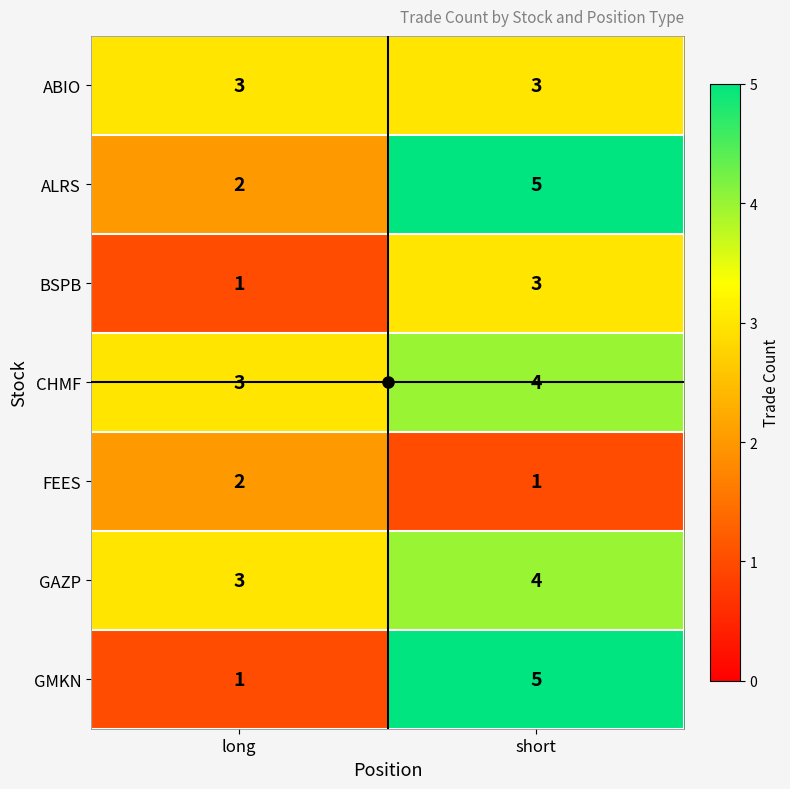

What is the total value across all series at long?

15